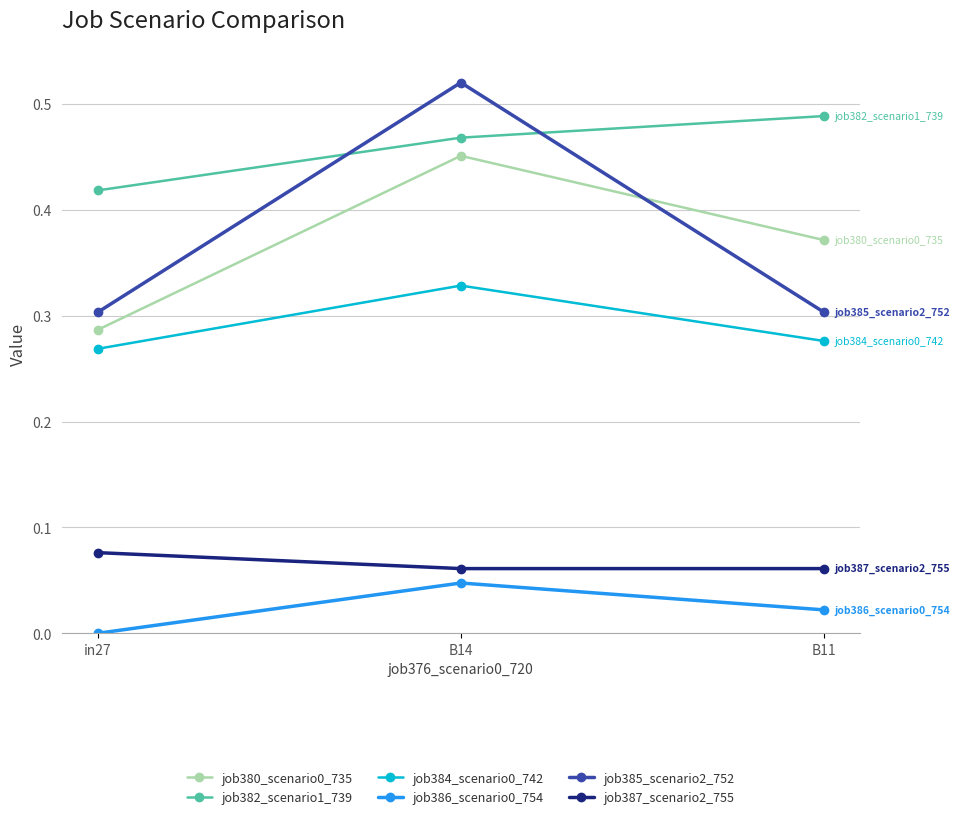

Which series has the widest spread of values?

job385_scenario2_752